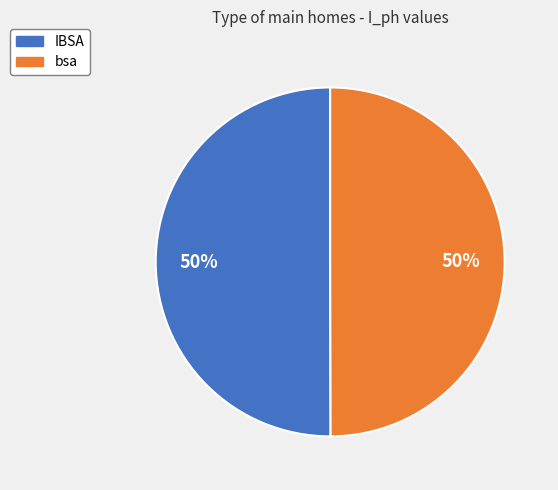

Do IBSA and bsa together represent more than half of the pie?

Yes